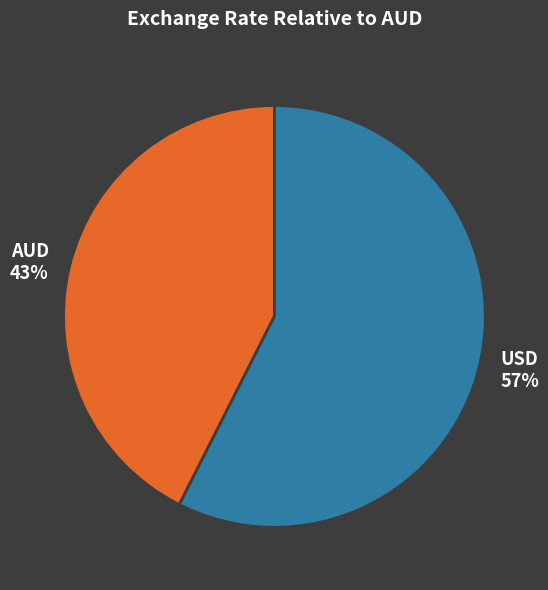

To the nearest percent, what is the combined percentage of USD and AUD?

100%